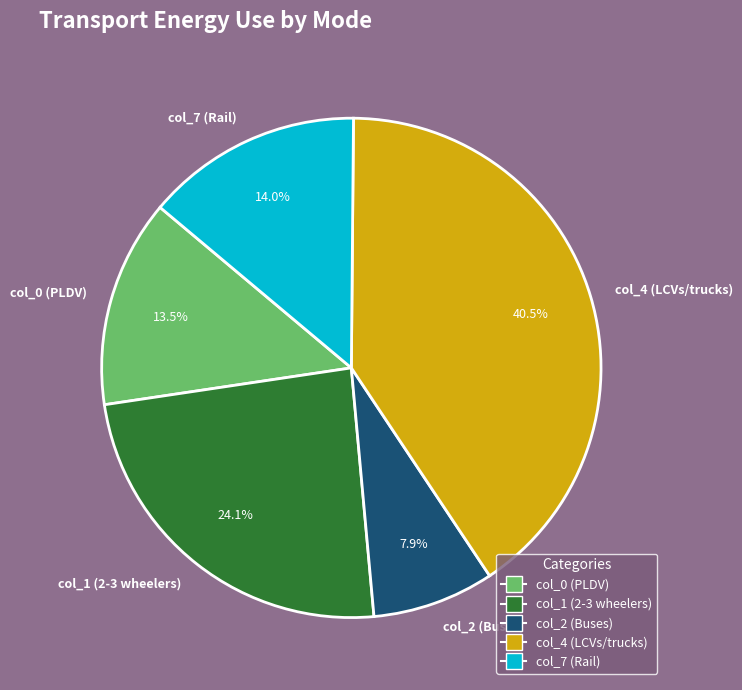

What is the smallest slice in the pie chart?

col_2 (Buses)